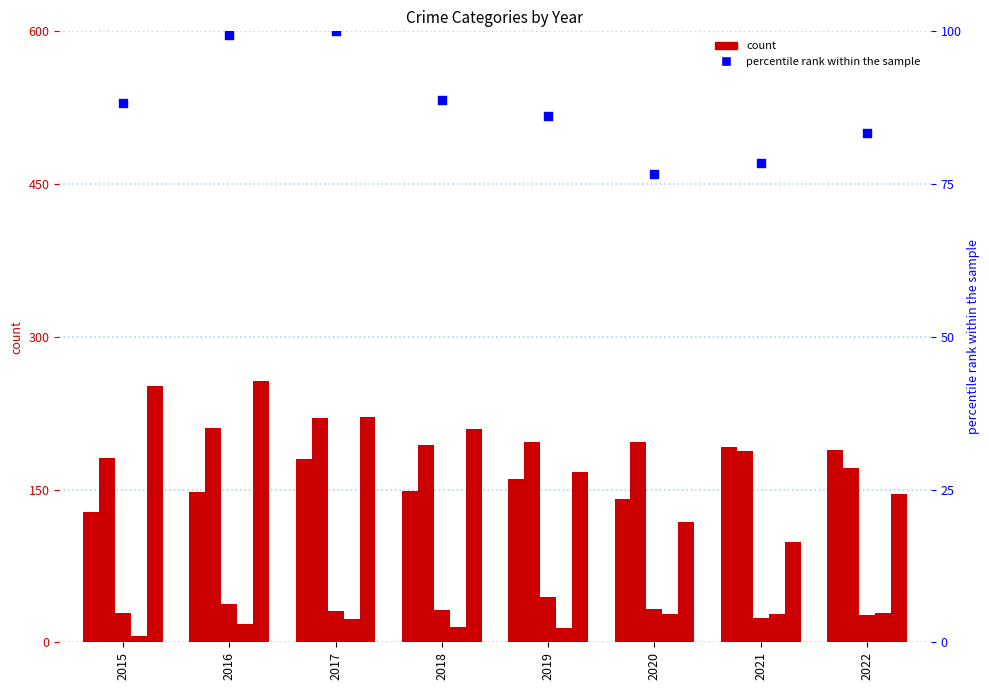

Which series has the widest spread of Y values?

Robbery